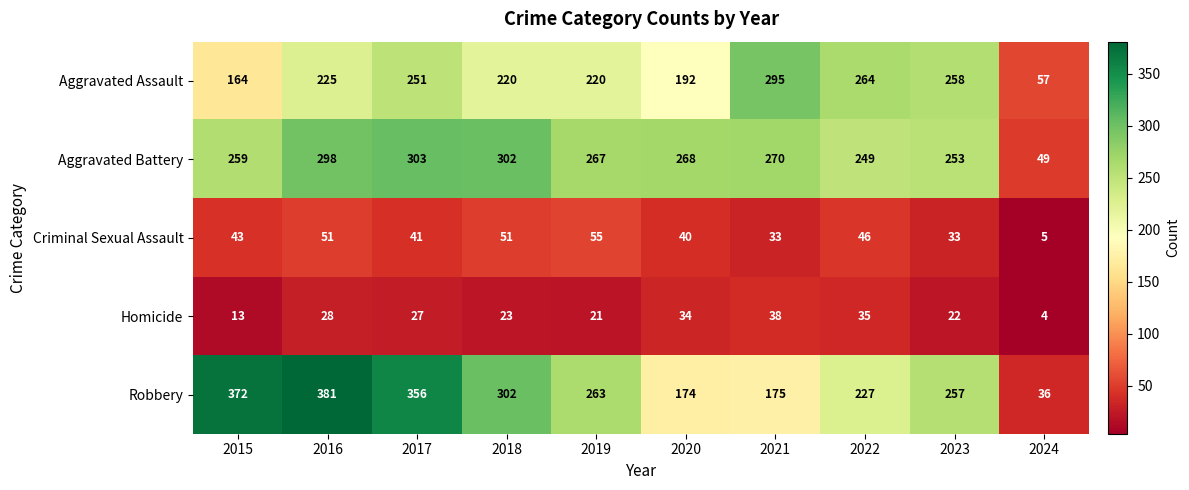

Which series has the widest spread of values?

Robbery